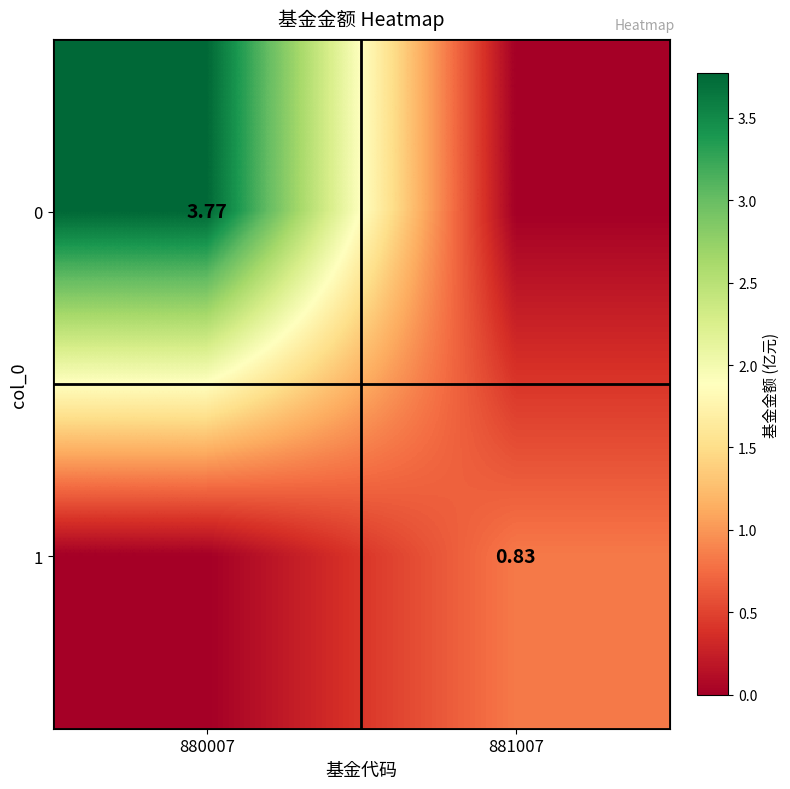

Is it true that 0 equals 0.0 at 881007?

True